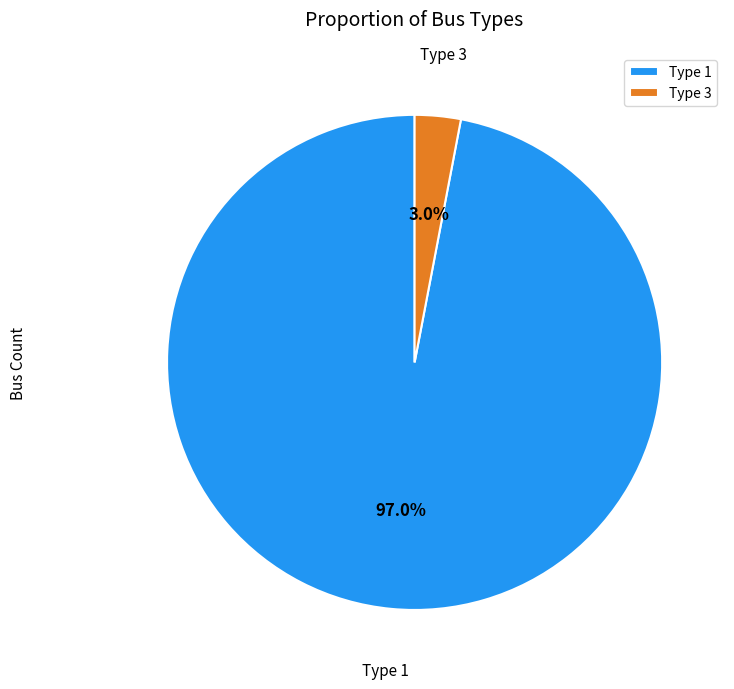

Combined, do Type 3 and Type 1 account for over 50%?

Yes